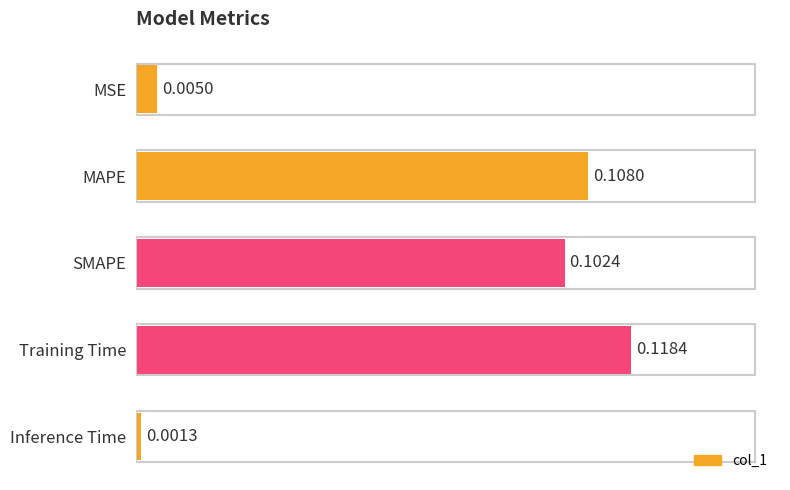

What is the label of the 3rd bar from the top?

SMAPE